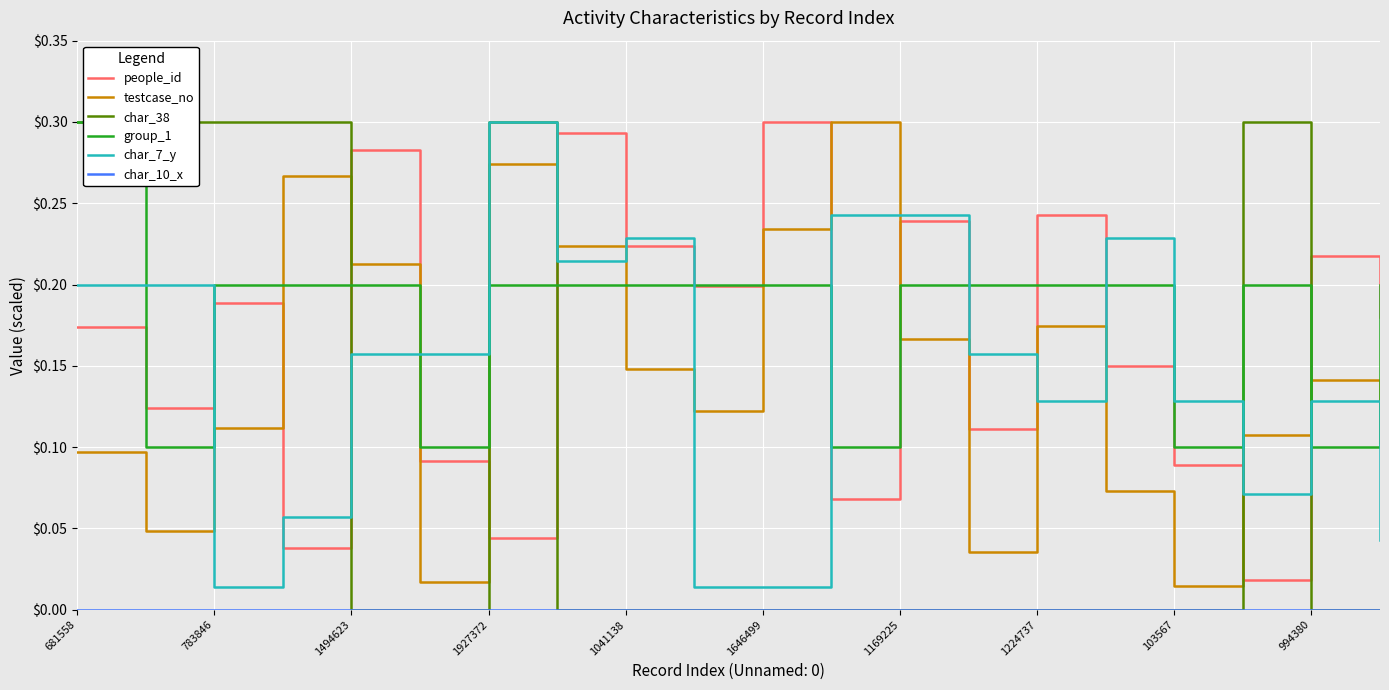

True or false: group_1 and char_7_y cross at least once.

True